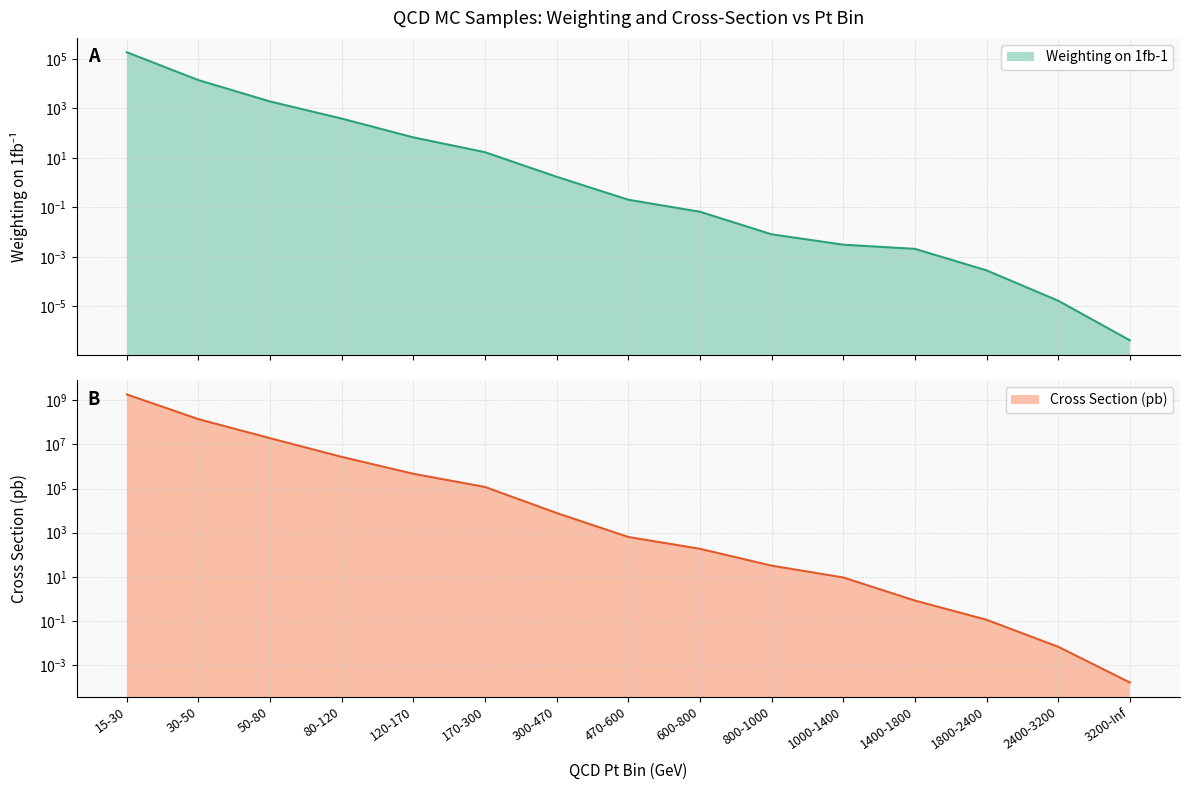

The value of XS (pb) at 800-1000 is 20.2. True or false?

False